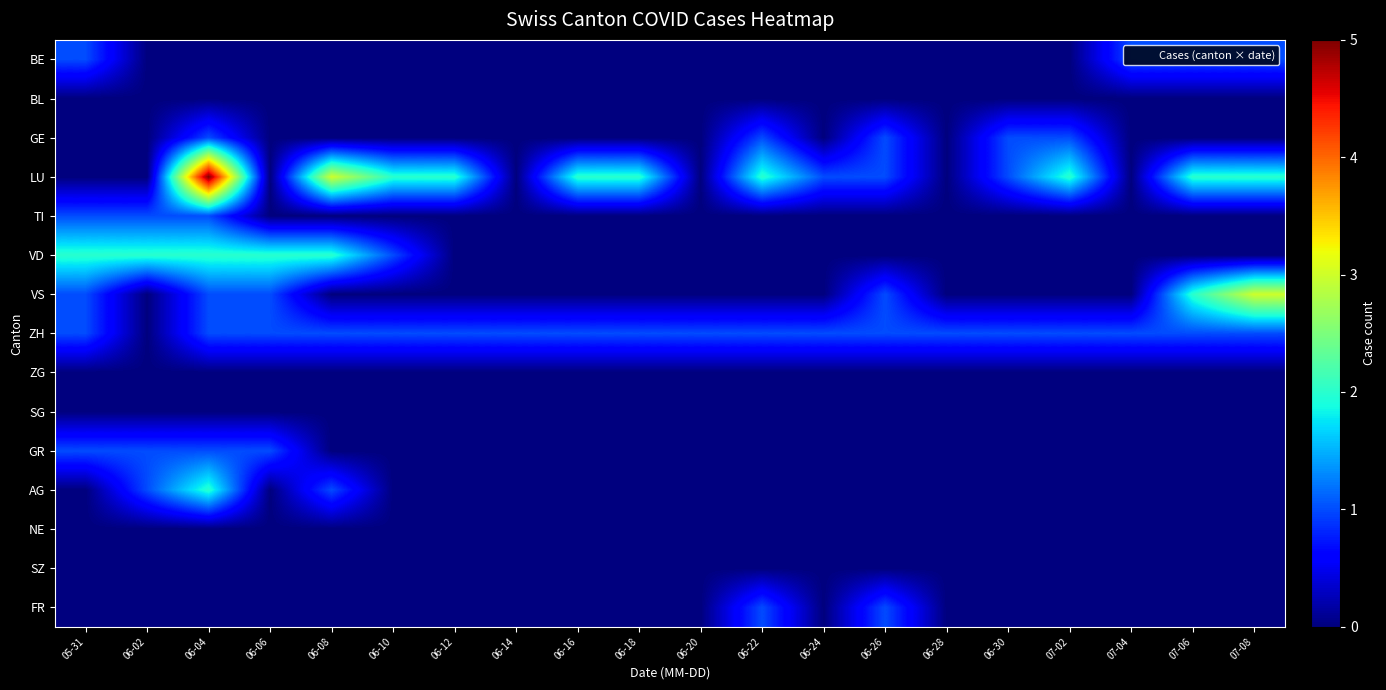

What is the total value across all series at 07-08?

7